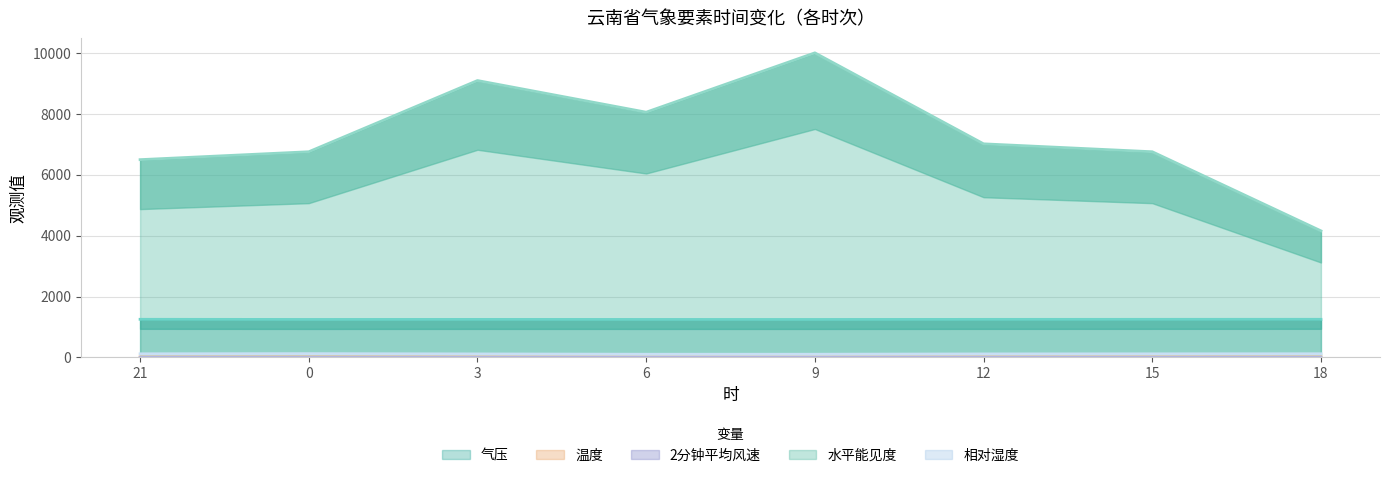

True or false: 气压 has a value of 1250.9 at 15.

True